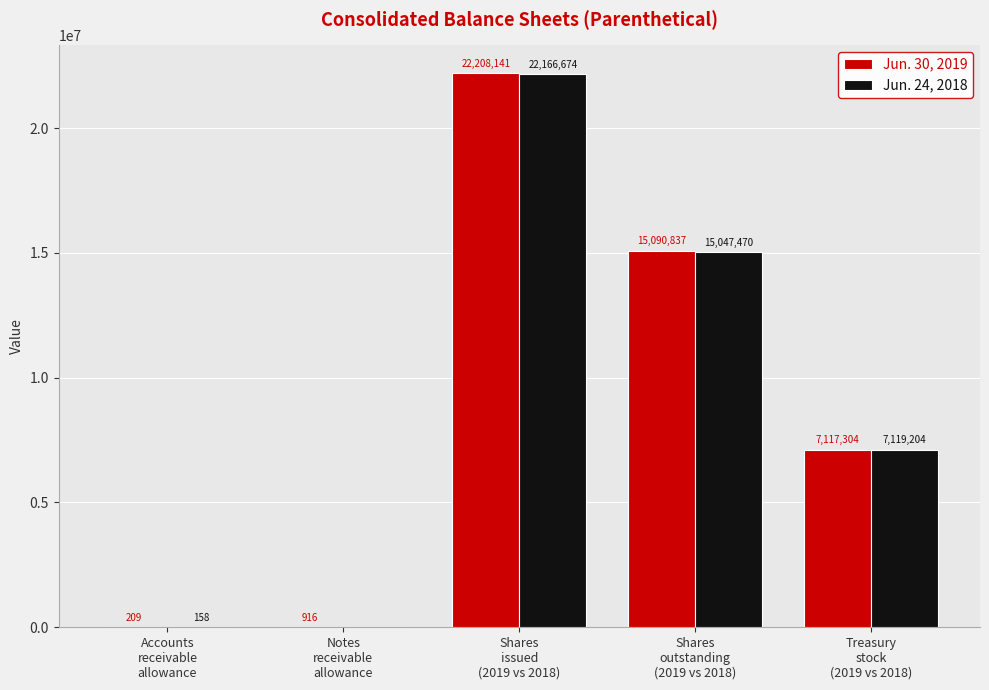

What is the difference between the Jun. 30, 2019 values at Shares
issued
(2019 vs 2018) and Accounts
receivable
allowance?

22207932